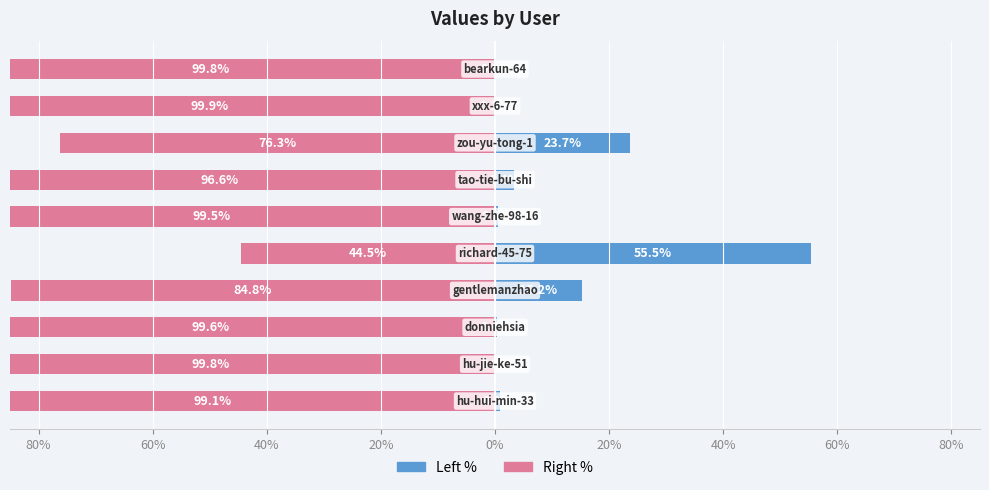

Reading left to right, what are all the values shown in this chart?

col_1 (left %): 0.9	0.2	0.4	15.2	55.5	0.5	3.4	23.7	0.1	0.2
col_1 (right %): -99.1	-99.8	-99.6	-84.8	-44.5	-99.5	-96.6	-76.3	-99.9	-99.8